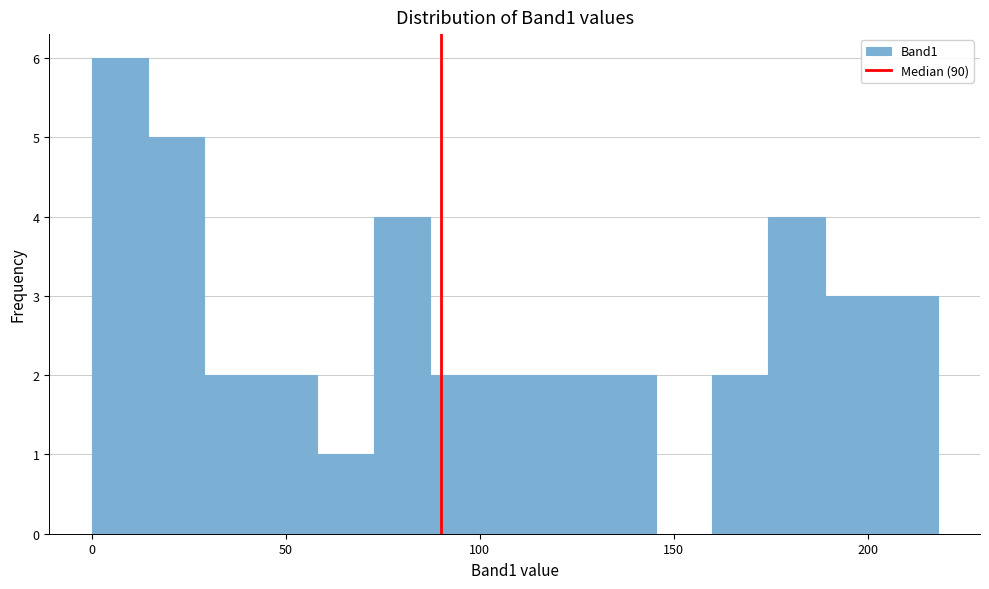

Read against the x-axis, roughly where is the centre of the tallest bar?

5